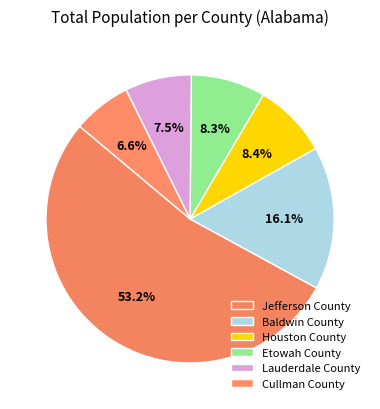

How many slices are in this pie chart?

6